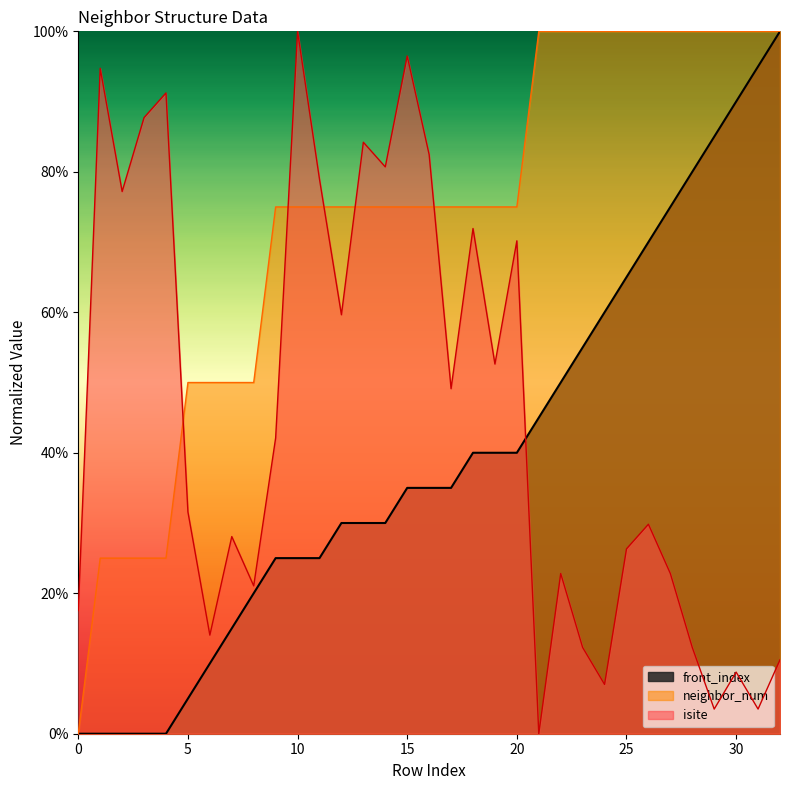

What is the average value of the front_index series?

39.7